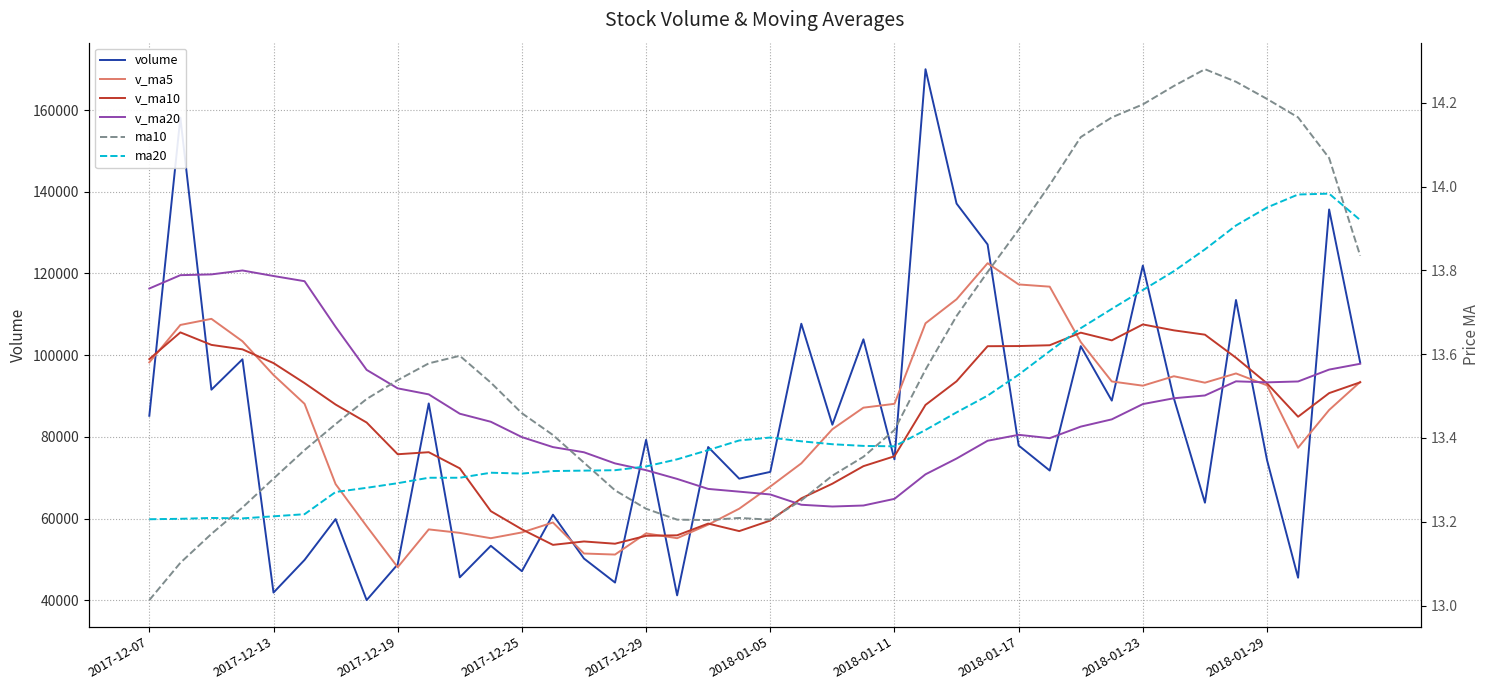

At which label is ma10 closest to 13?

2017-12-07